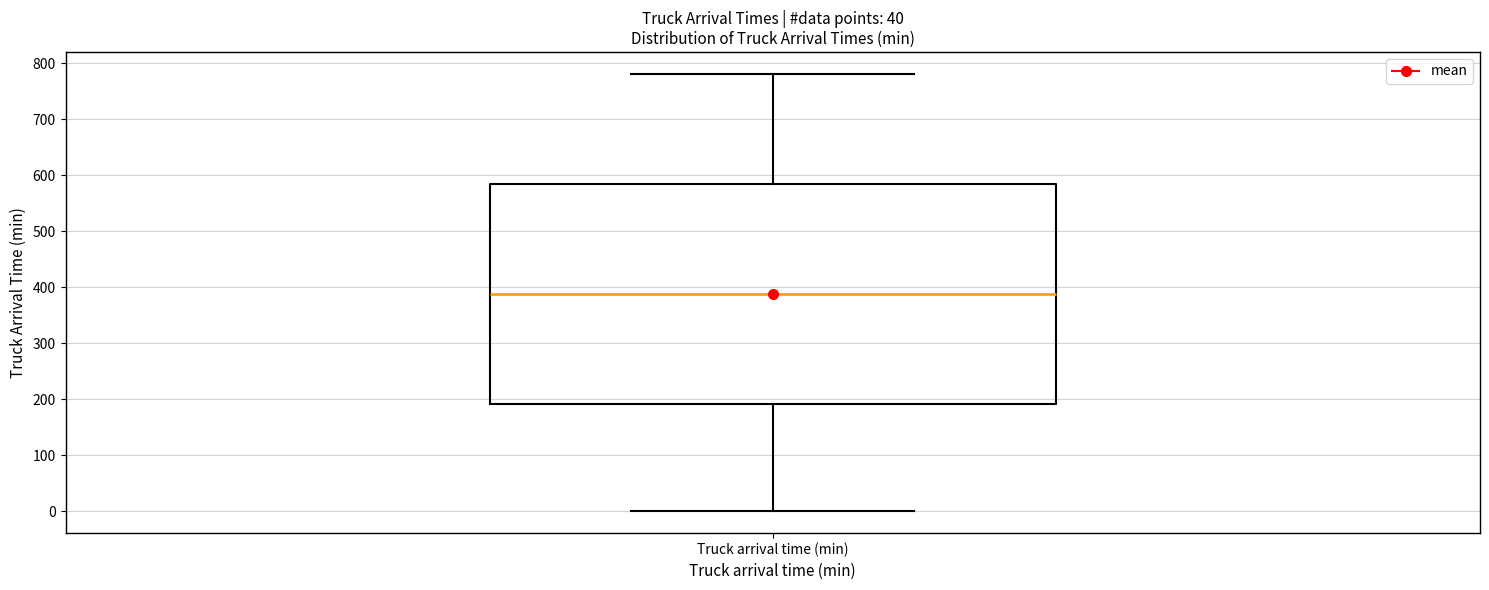

Where does the lower whisker of the box for Truck arrival time (min) end on the y-axis? The values are not printed on the chart, so give them approximately, as read against the axis.

0